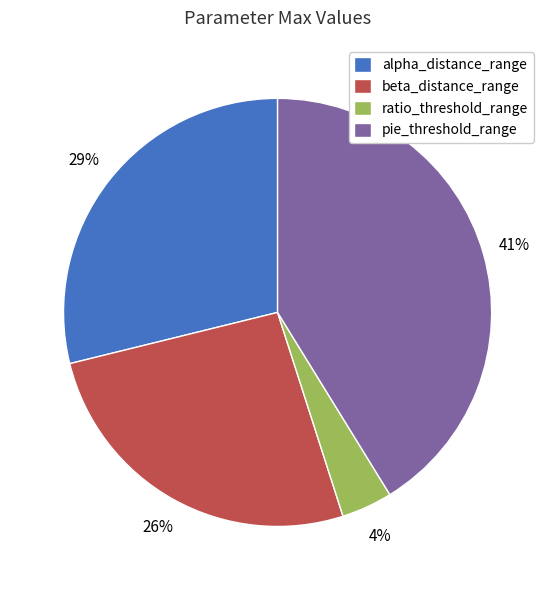

To the nearest percent, what portion does alpha_distance_range represent?

29%